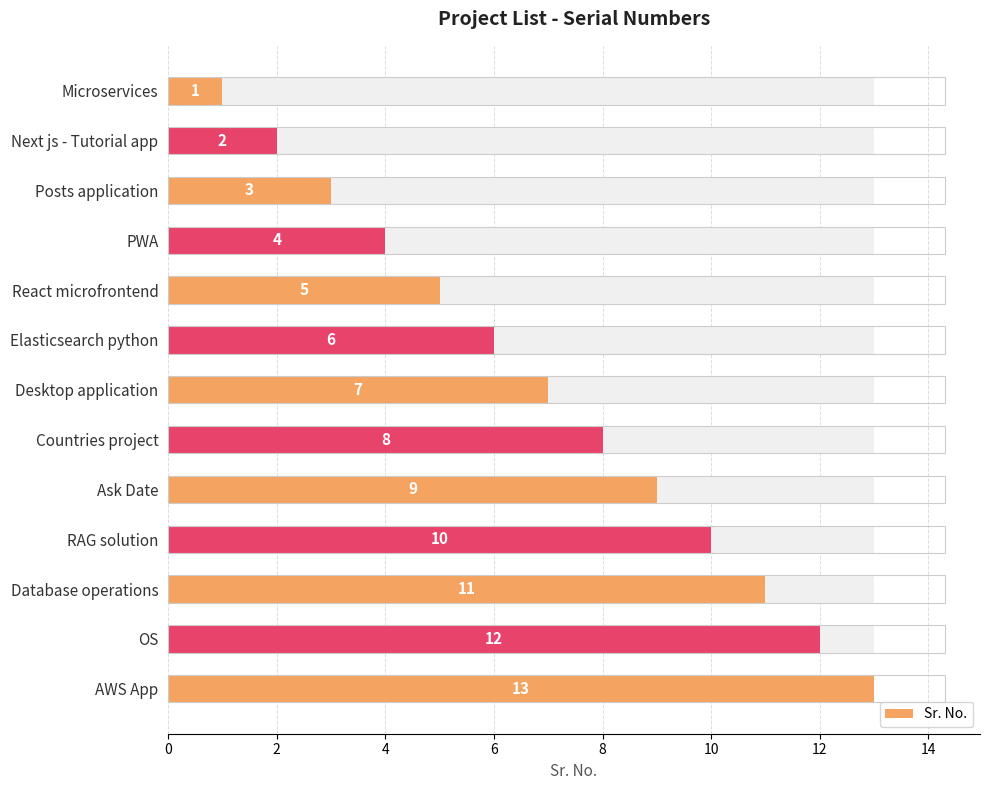

How many data points does each series have?

13